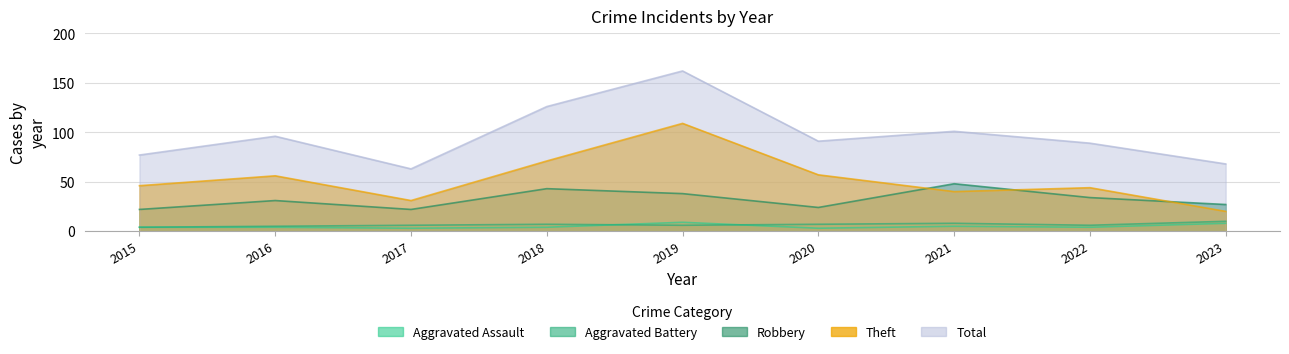

Which category has the highest value in the Aggravated Battery series?

2023